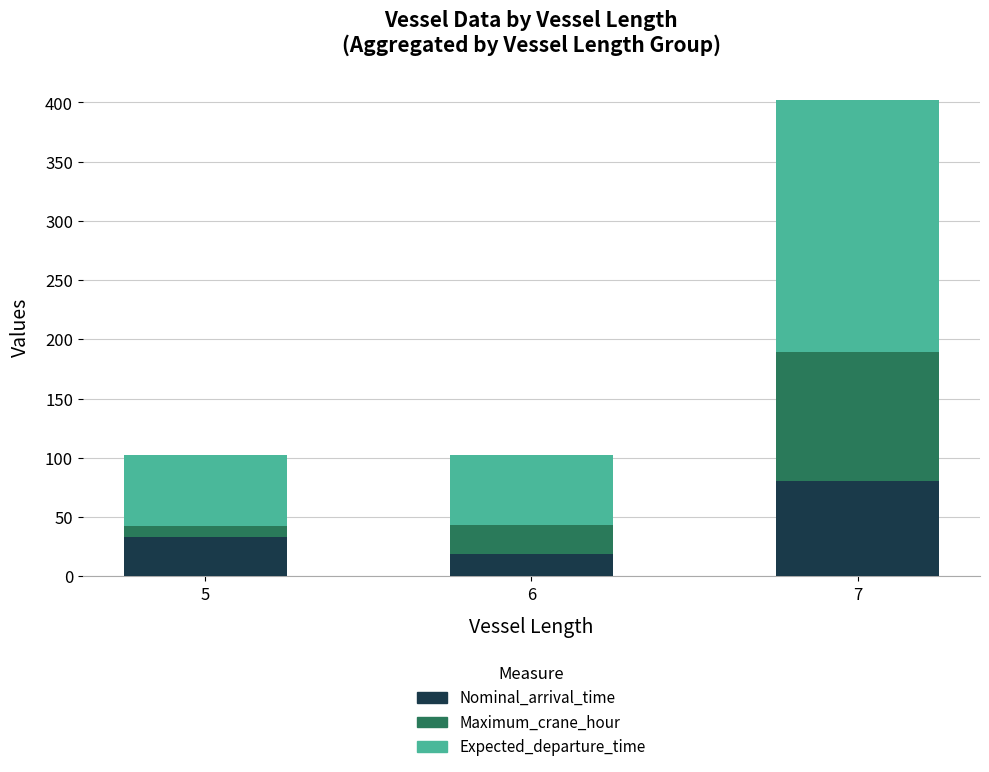

What are all the series names shown in the legend?

Nominal_arrival_time, Maximum_crane_hour, Expected_departure_time